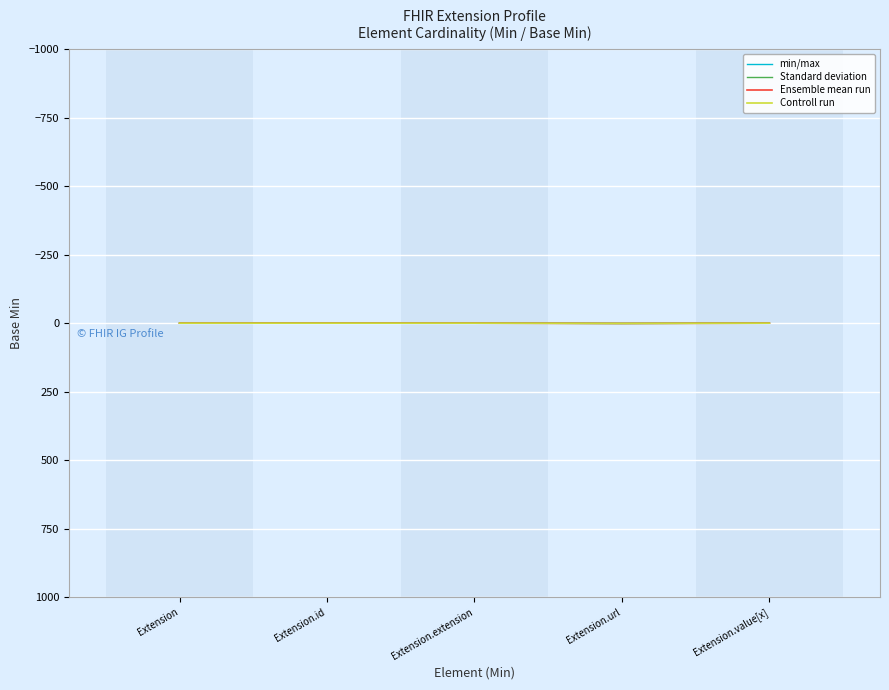

Where is Standard deviation nearest to the value 0?

Extension